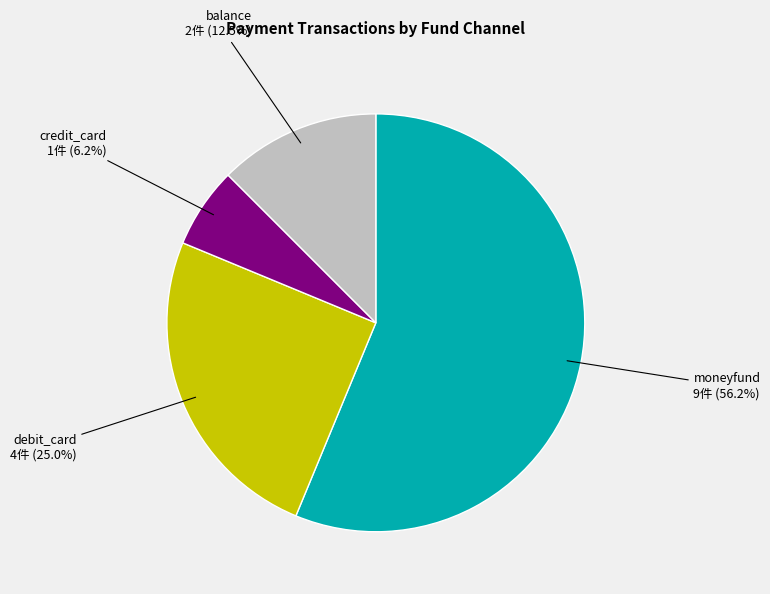

True or false: debit_card accounts for 14% of the total.

False